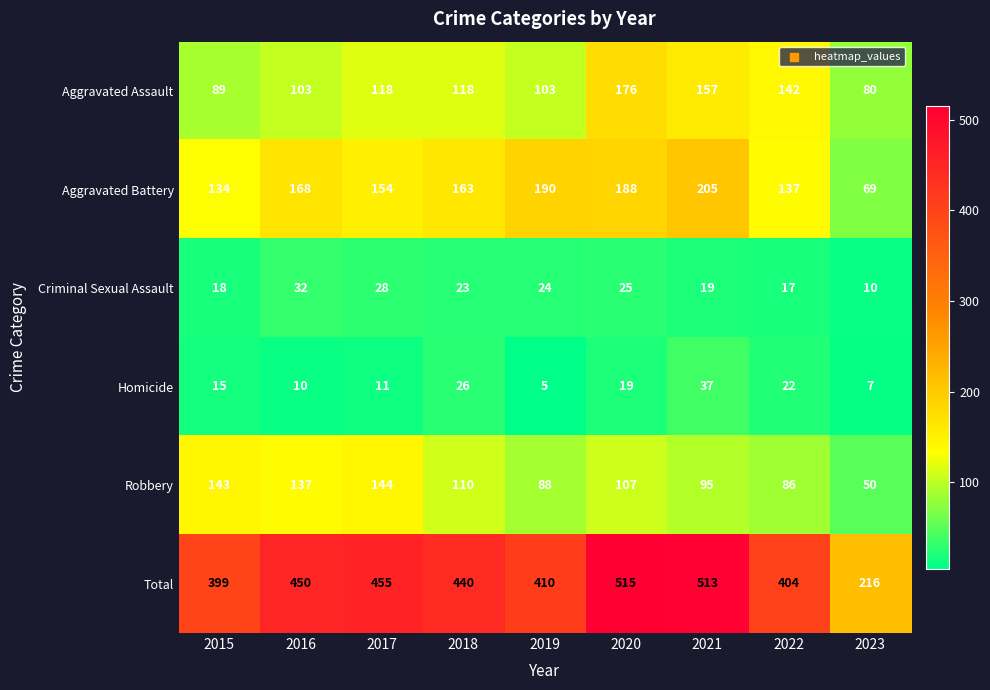

Between 2019 and 2022, which series saw the biggest shift?

Aggravated Battery